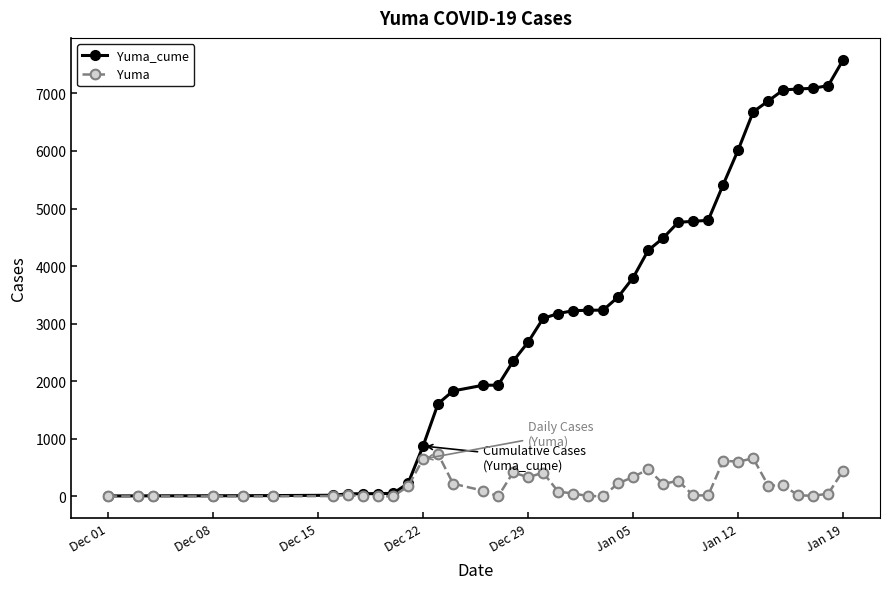

What are all the series names shown in the legend?

Yuma_cume, Yuma